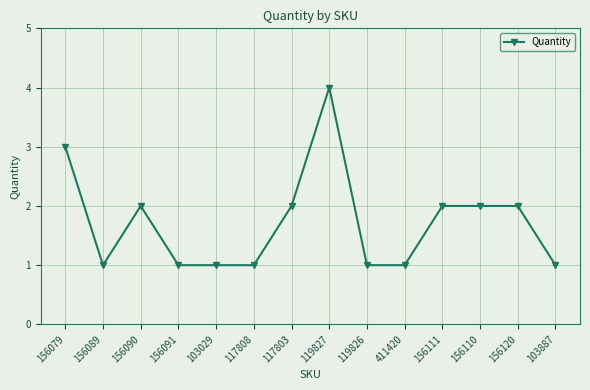

Is it true that the value at 103887 is 1?

True